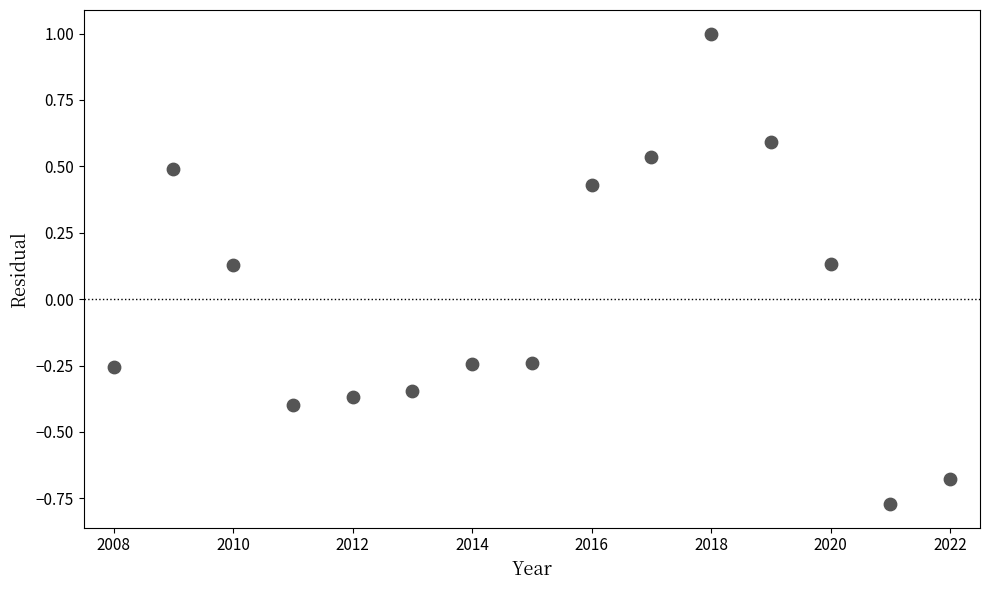

What is the range of Y values (max minus min)?

1.8